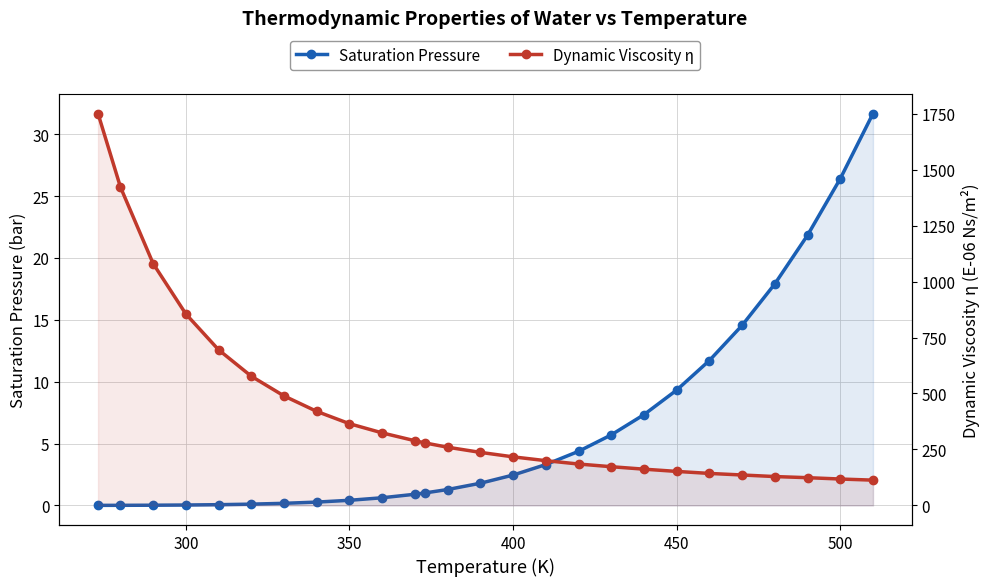

What is the sum of all Dynamic Viscosity η values?

10894.0